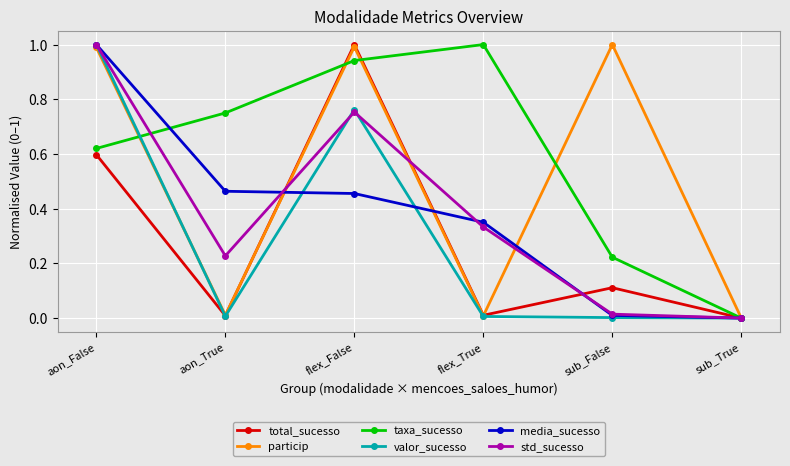

What is the difference between the valor_sucesso values at sub_False and aon_False?

1.0